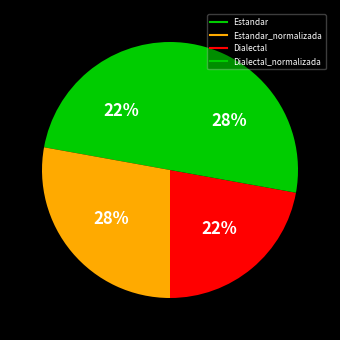

How many slices are in this pie chart?

4